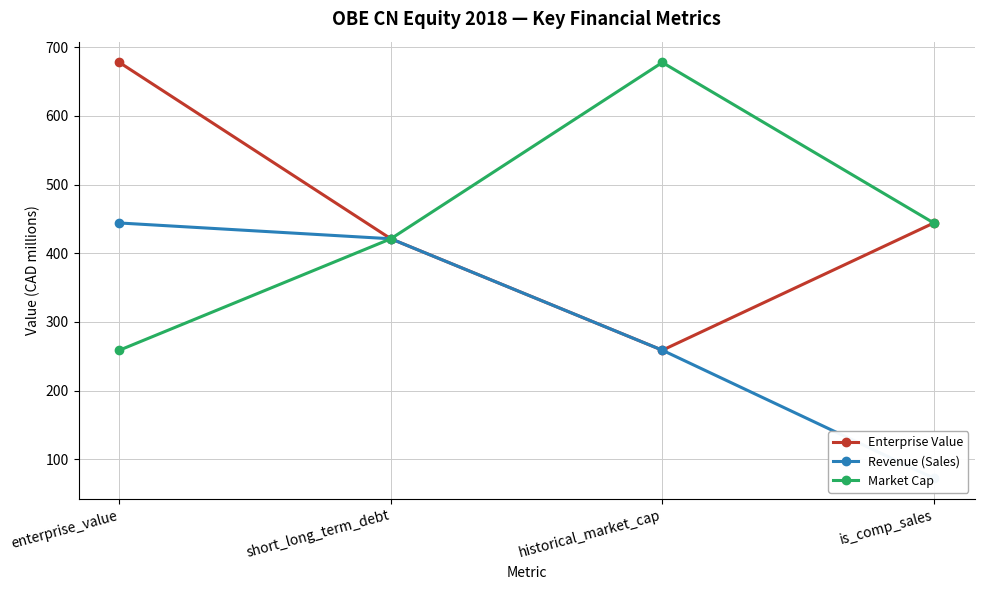

In Market Cap, how many points are higher than both neighbors (excluding endpoints)?

1